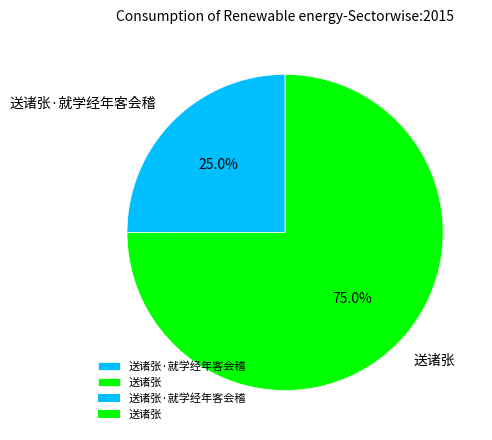

What is the total percentage of 送诸张 and 送诸张·就学经年客会稽?

100.0%